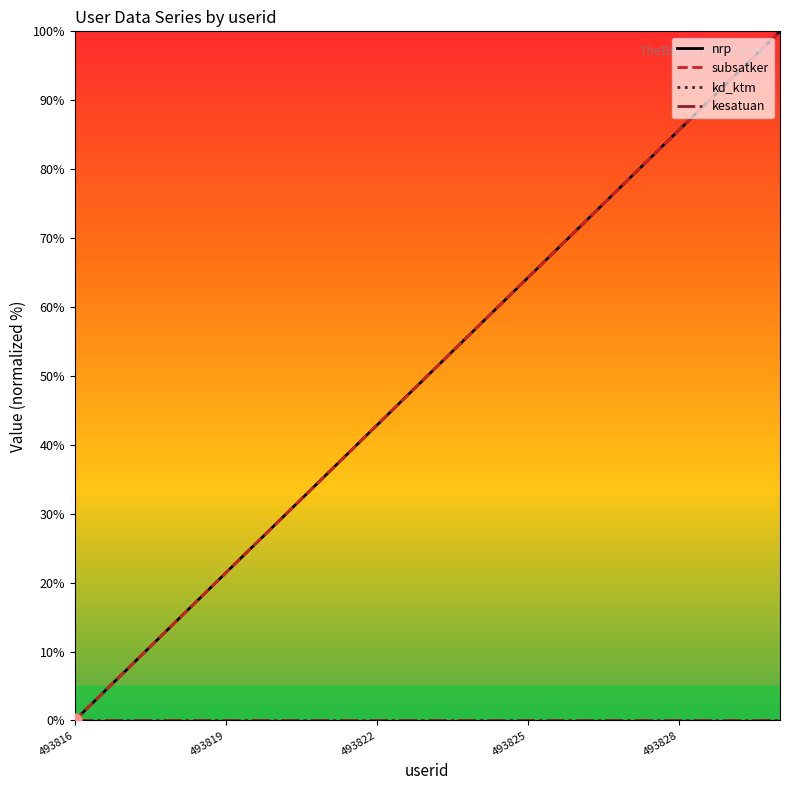

At which category is the sum across all series the highest?

493830